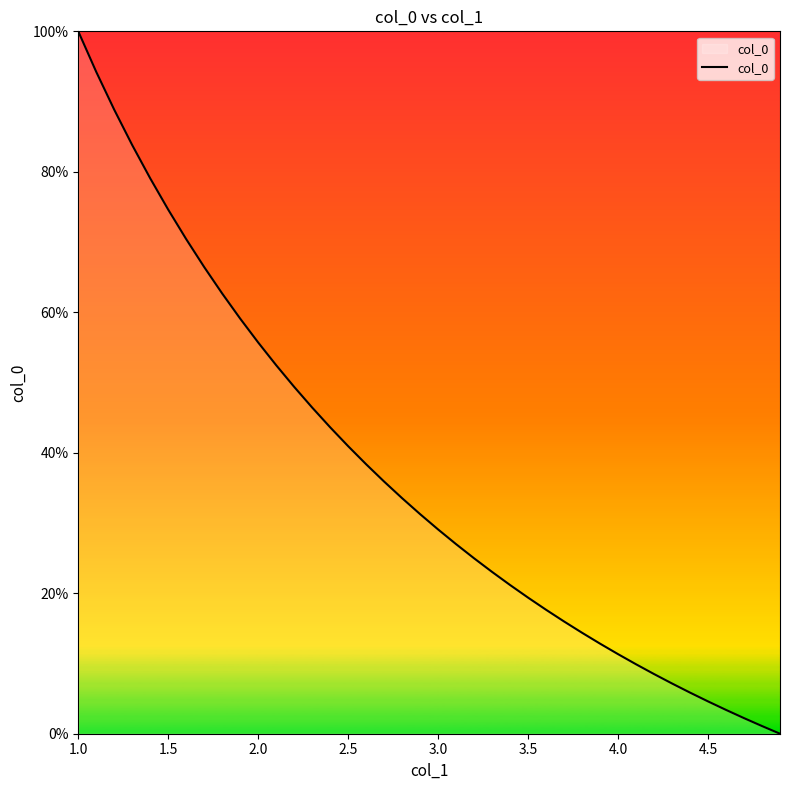

What is the difference between the maximum and minimum values?

100.0